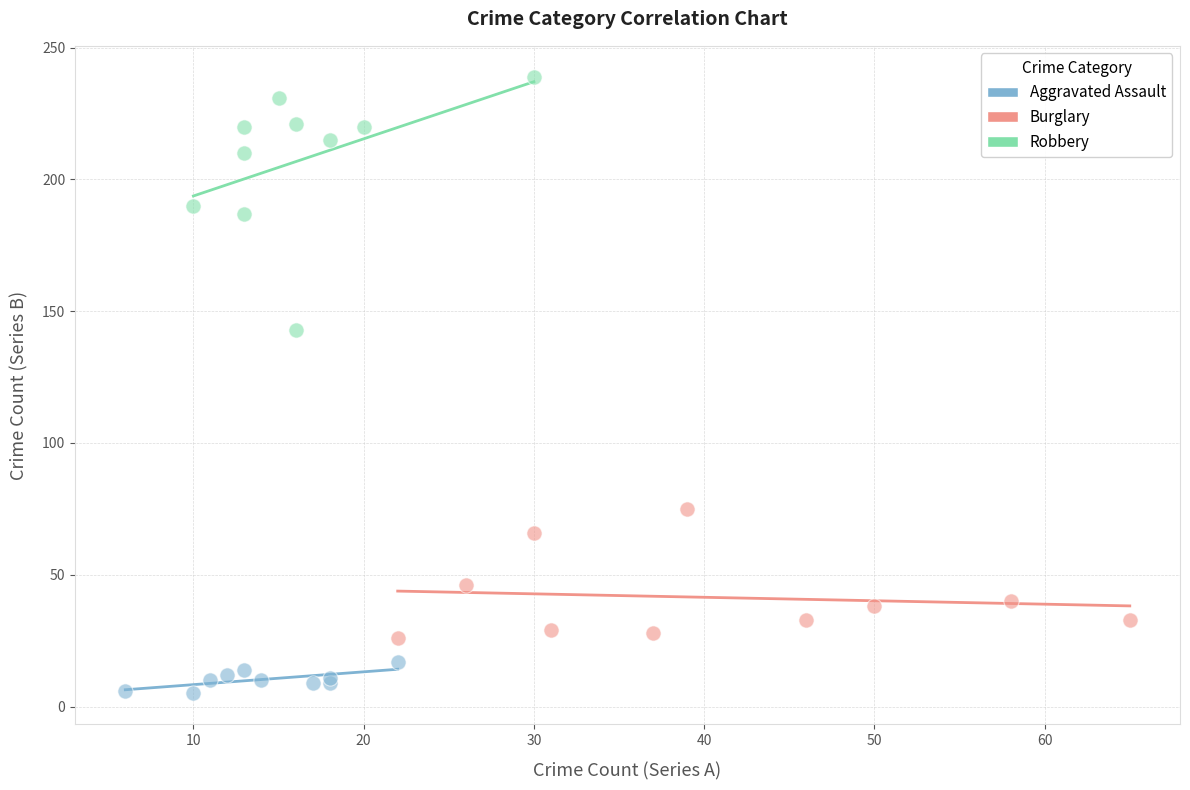

What are all the series names shown in the legend?

Aggravated Assault, Burglary, Robbery